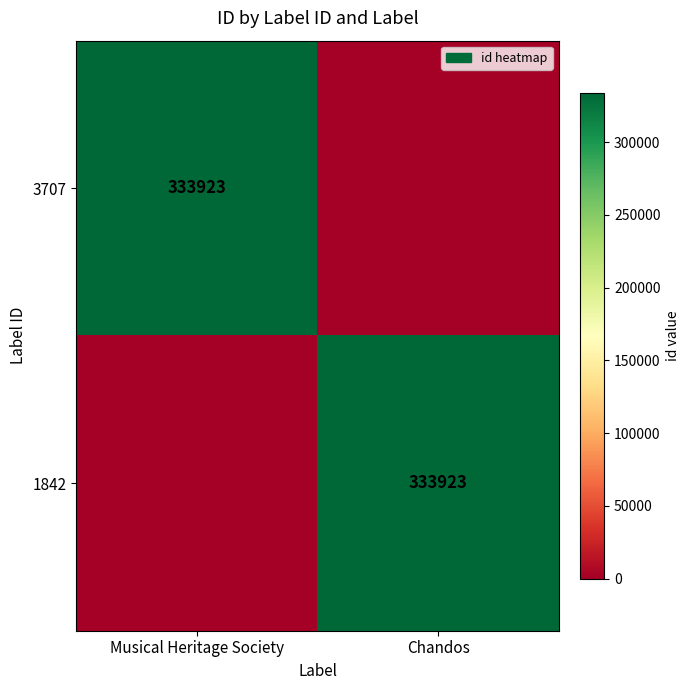

True or false: 3707 has a value of 212478 at Musical Heritage Society.

False